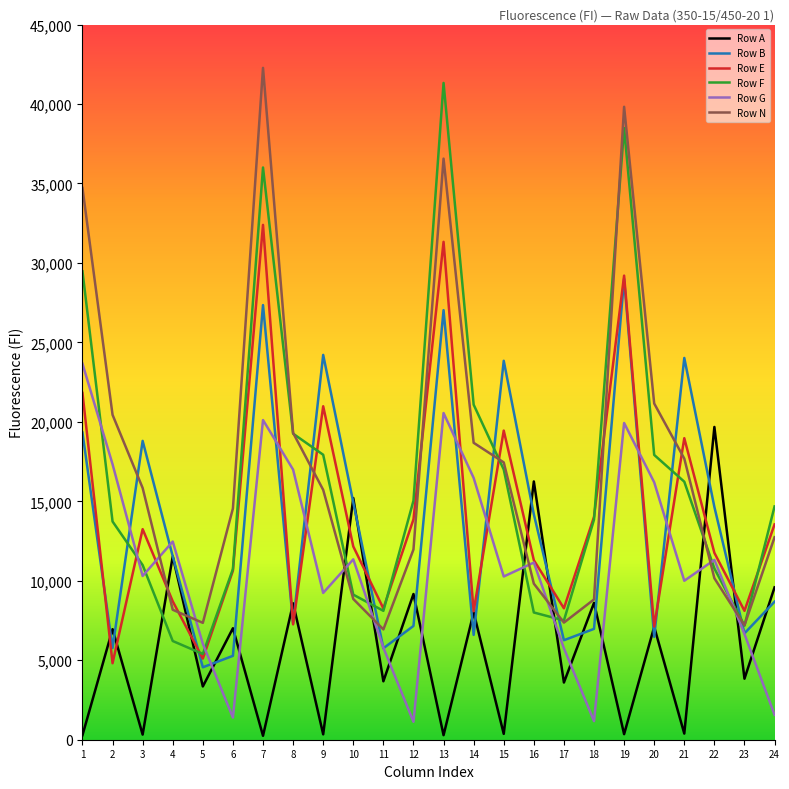

How many times do Row A and Row G cross each other?

13